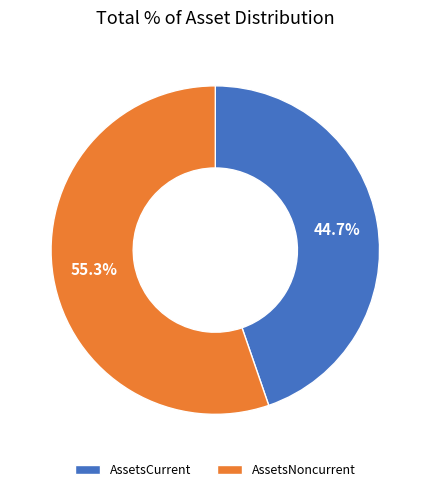

Between AssetsCurrent and AssetsNoncurrent, which is larger?

AssetsNoncurrent